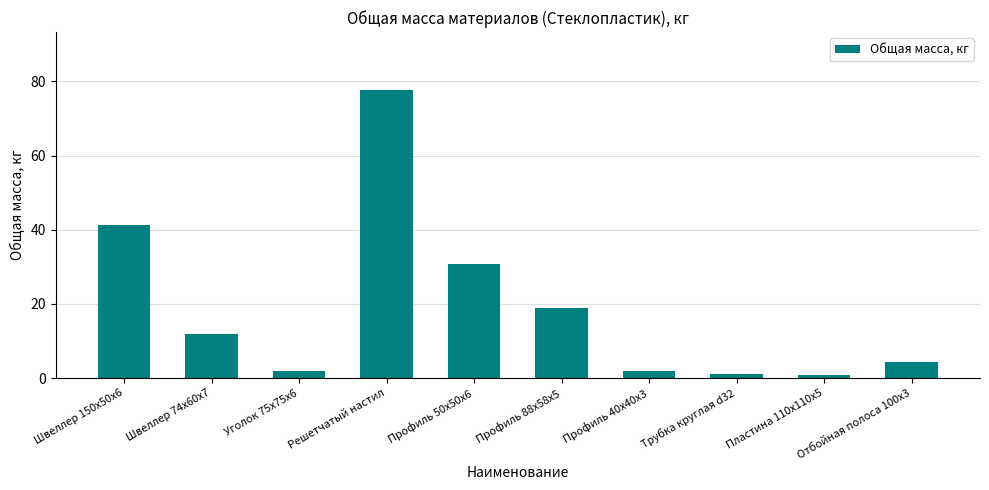

Between Швеллер 74x60x7 and Уголок 75x75x6, which is larger?

Швеллер 74x60x7